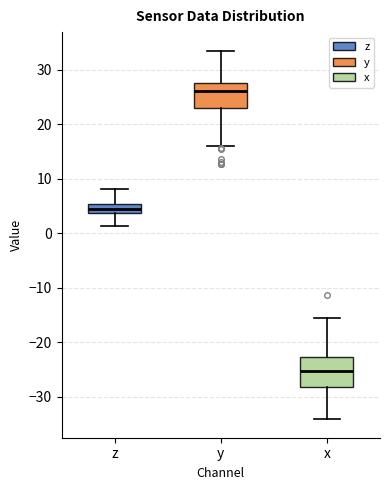

Which box's median line is the lowest?

x